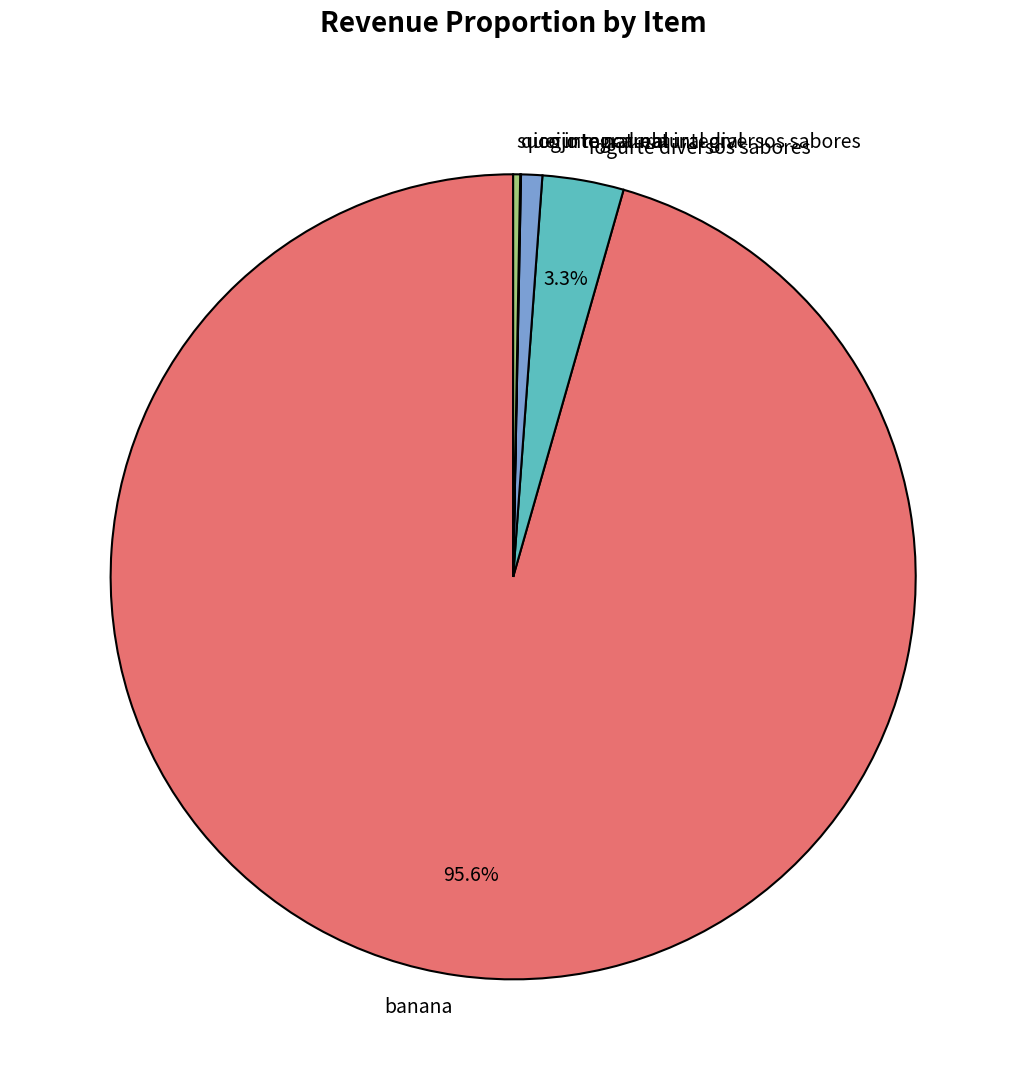

Is iogurte natural integral the majority of the pie?

No